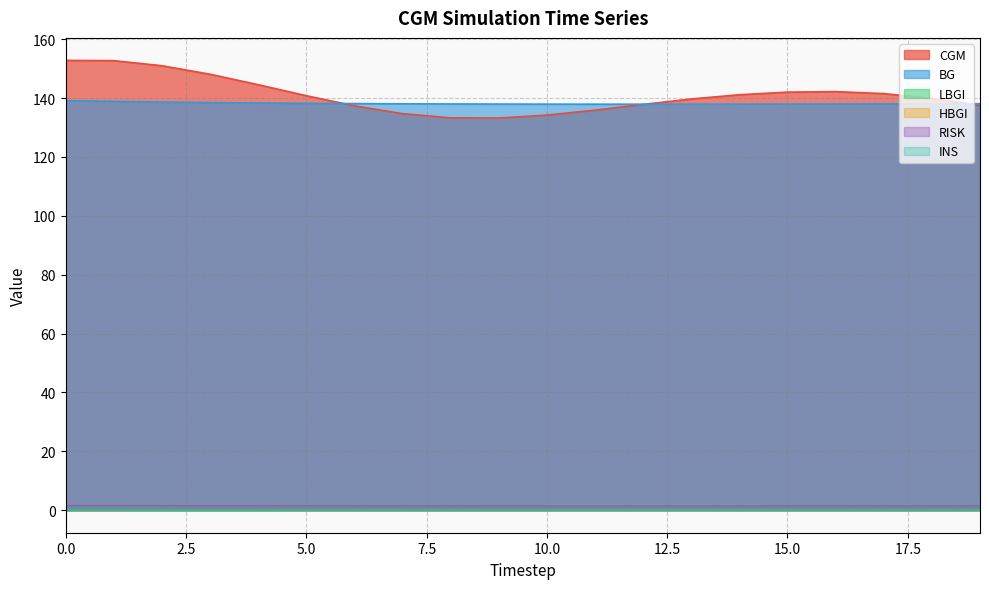

Does the chart have visible grid lines?

Yes